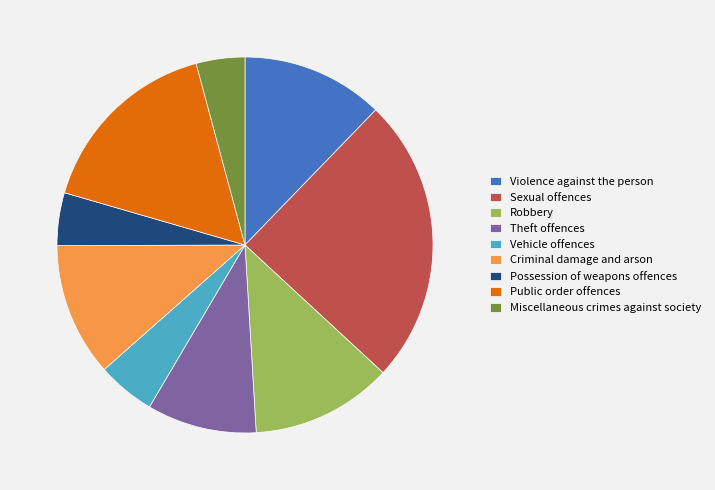

Approximately how many times larger is the value at Sexual offences compared to Theft offences?

2.6